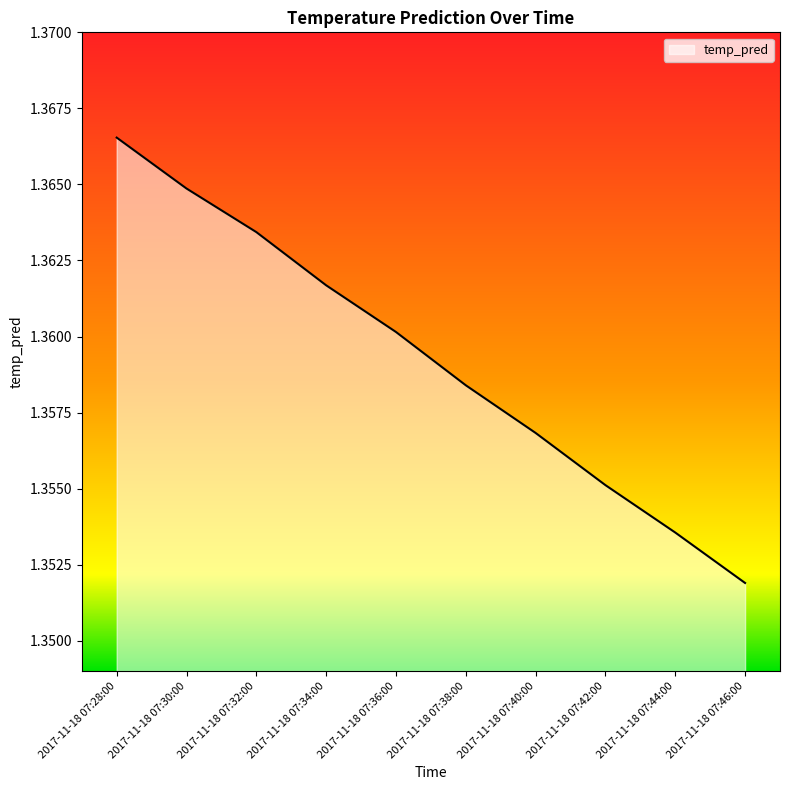

Approximately how many times larger is the value at 2017-11-18 07:32:00 compared to 2017-11-18 07:38:00?

1.0